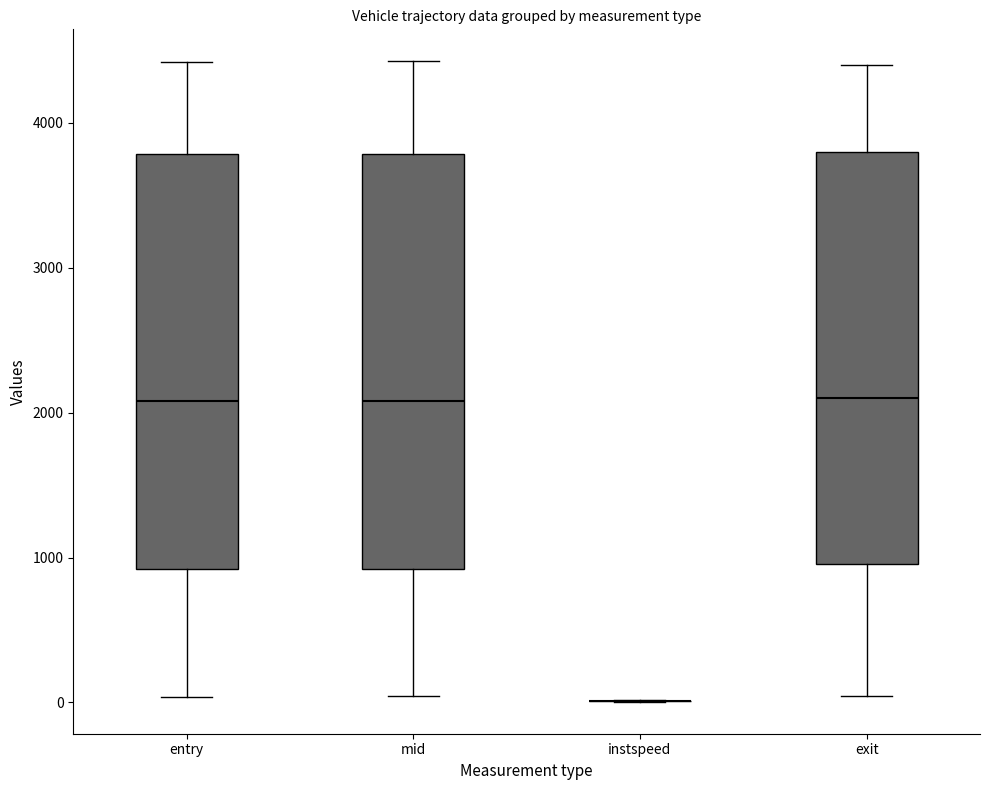

Reading left to right, transcribe this box plot: for each box, give where its median line is, the range the box spans, and where its two whiskers end, as read against the y-axis. The values are not printed on the chart, so give them approximately, as read against the axis.

entry: median 2100, box 900 to 3800, whiskers 0 to 4400
mid: median 2100, box 900 to 3800, whiskers 0 to 4400
instspeed: box collapsed to a line at 0, whiskers 0 to 0
exit: median 2100, box 1000 to 3800, whiskers 0 to 4400